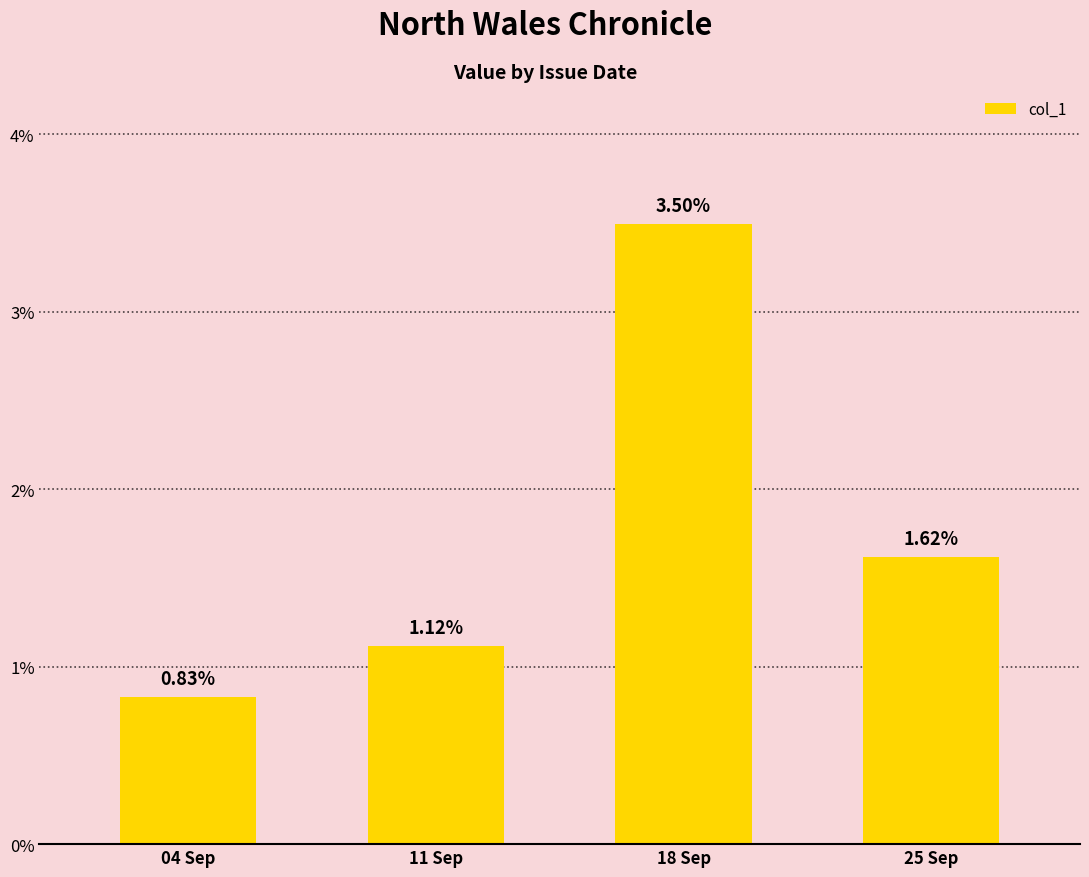

List the labels in order of value, smallest first.

04 Sep, 11 Sep, 25 Sep, 18 Sep